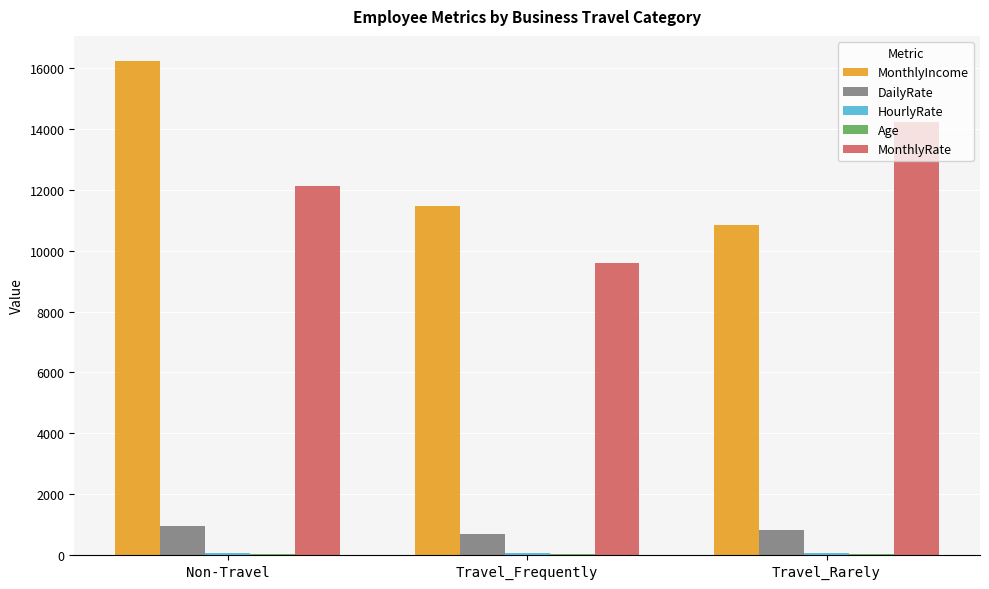

The value of MonthlyIncome at Non-Travel is 25376. True or false?

False